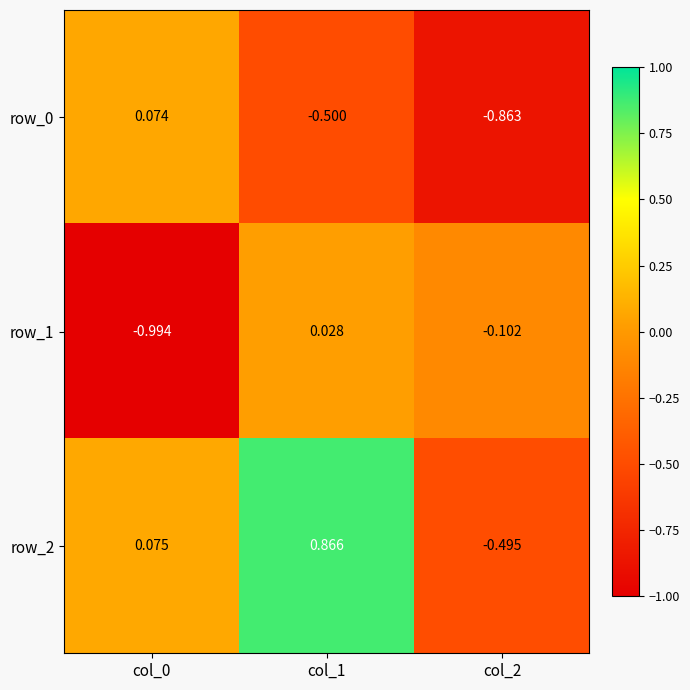

What is the difference between the maximum and second lowest values in the row_0 series?

0.6